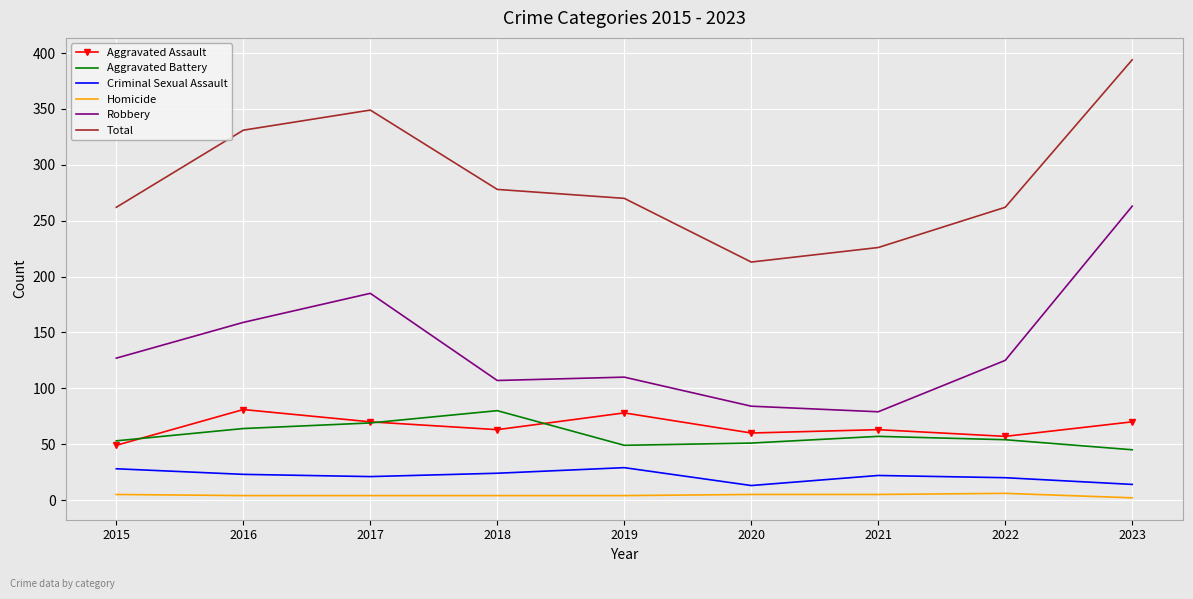

Which series has the largest total across all categories?

Total